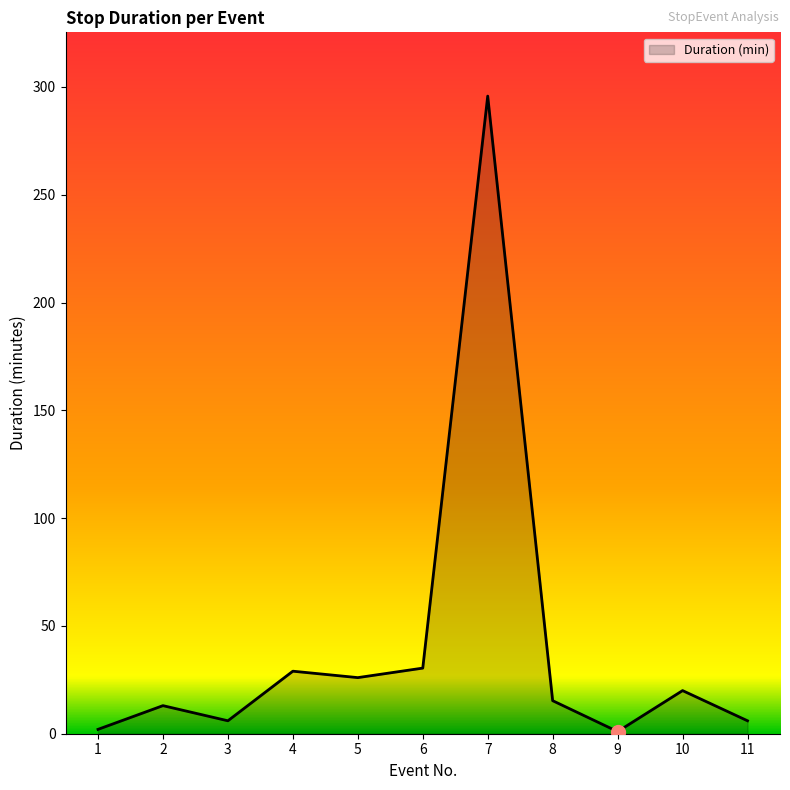

Which has a higher value, 1 or 7?

7